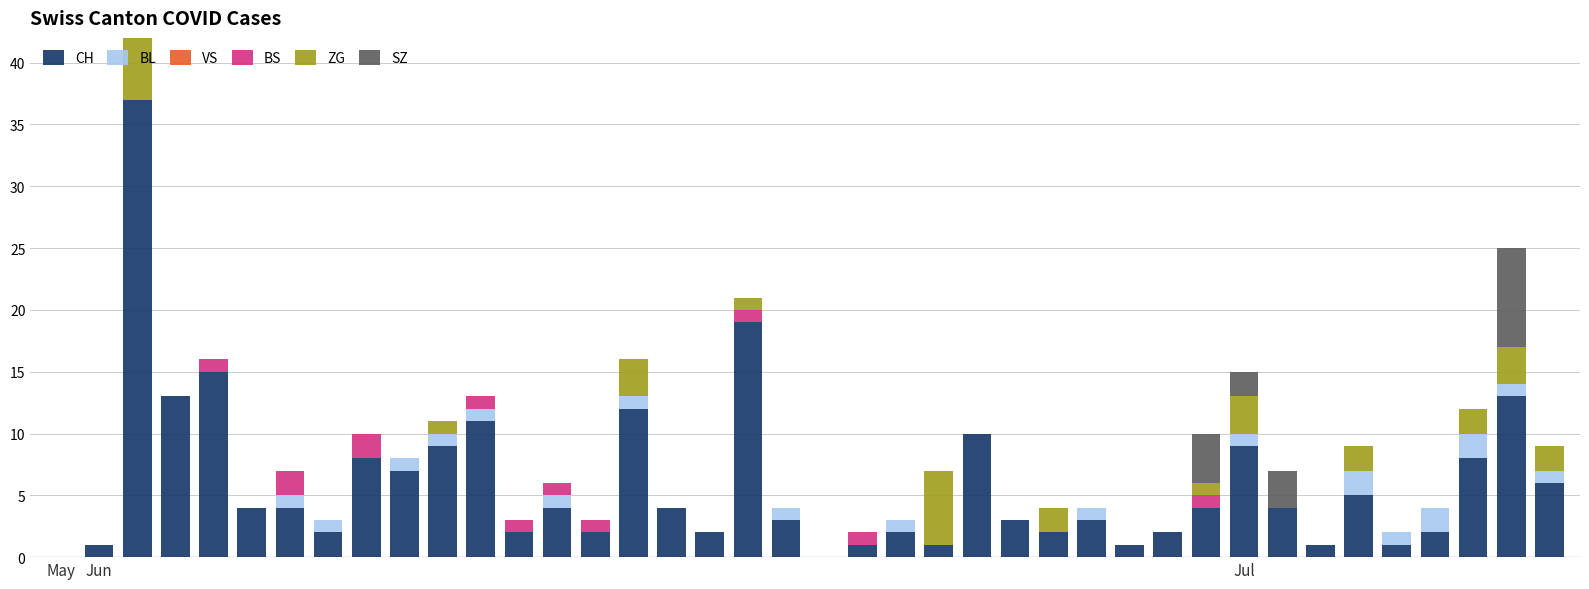

Count the number of data series in this chart.

5